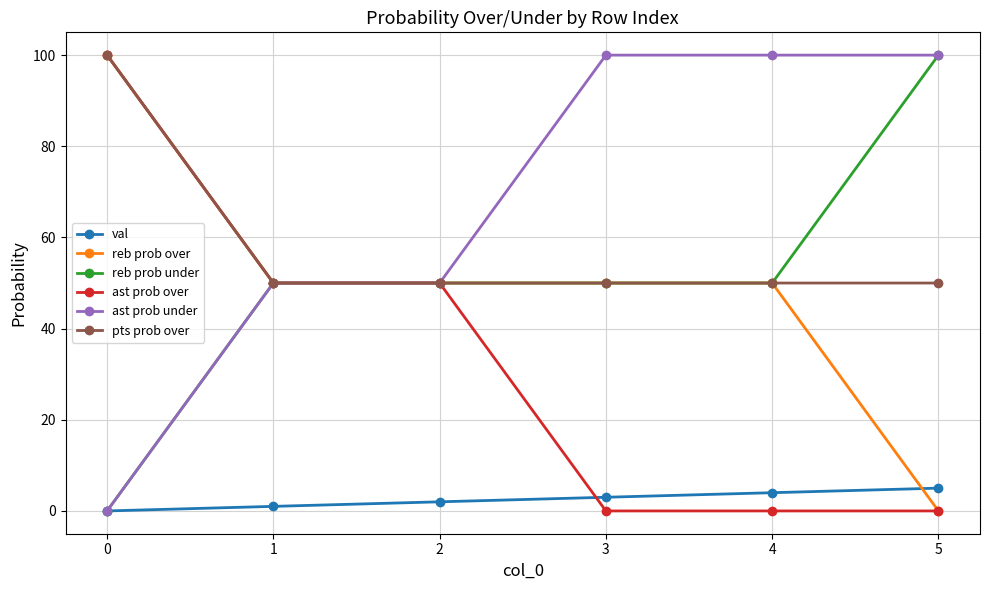

Reading left to right, transcribe all the data shown in this chart.

val: 0	1	2	3	4	5
reb prob over: 100	50	50	50	50	0
reb prob under: 0	50	50	50	50	100
ast prob over: 100	50	50	0	0	0
ast prob under: 0	50	50	100	100	100
pts prob over: 100	50	50	50	50	50